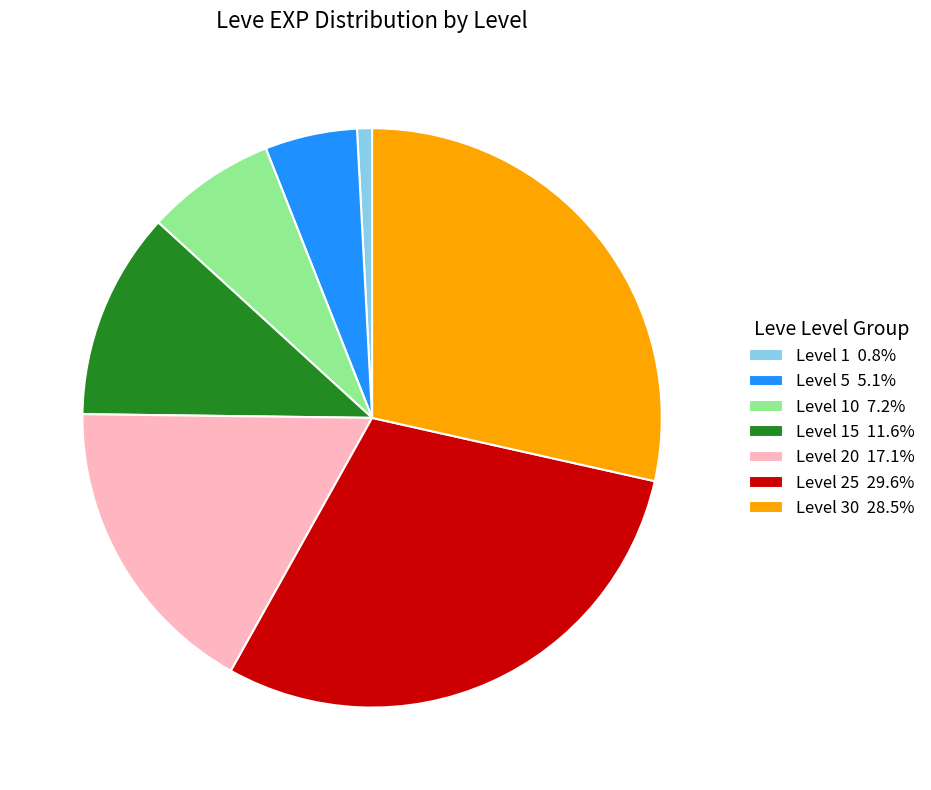

Is there any slice that represents more than half of the pie?

No